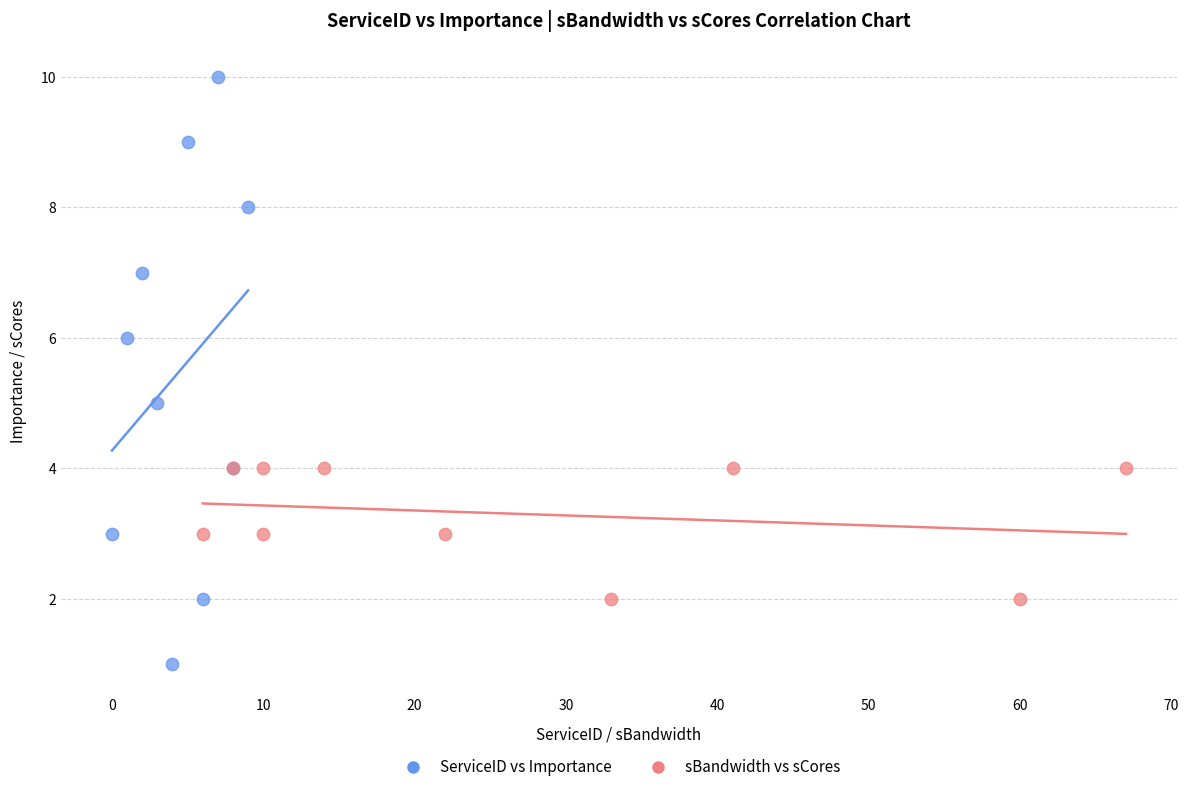

Which series has the largest Y range (max minus min)?

ServiceID vs Importance